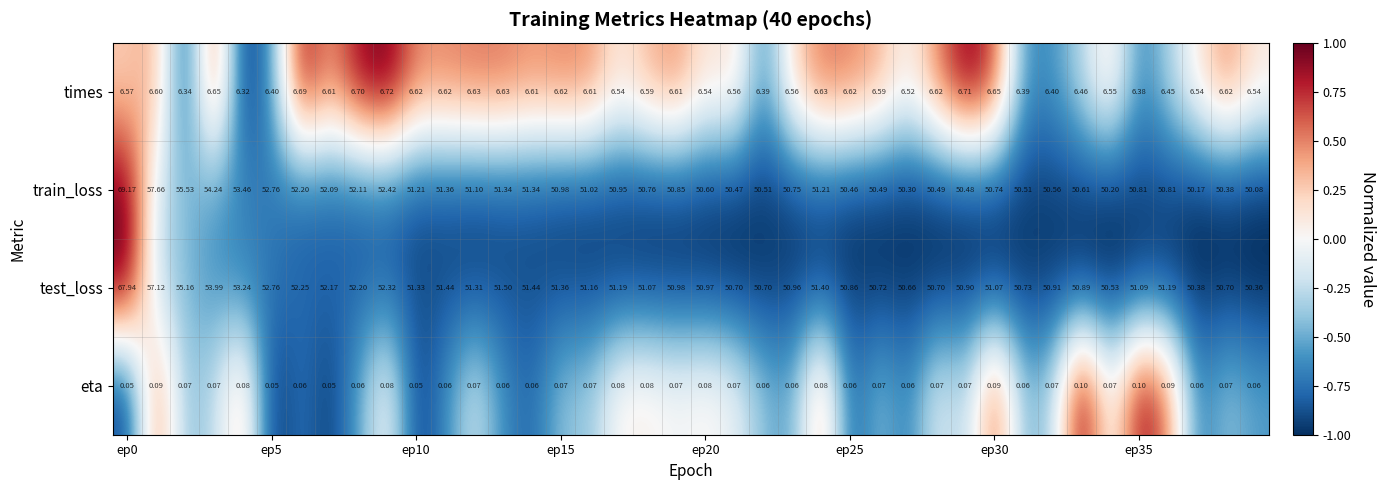

Rank the series by their maximum value, from lowest to highest.

eta, times, test_loss, train_loss